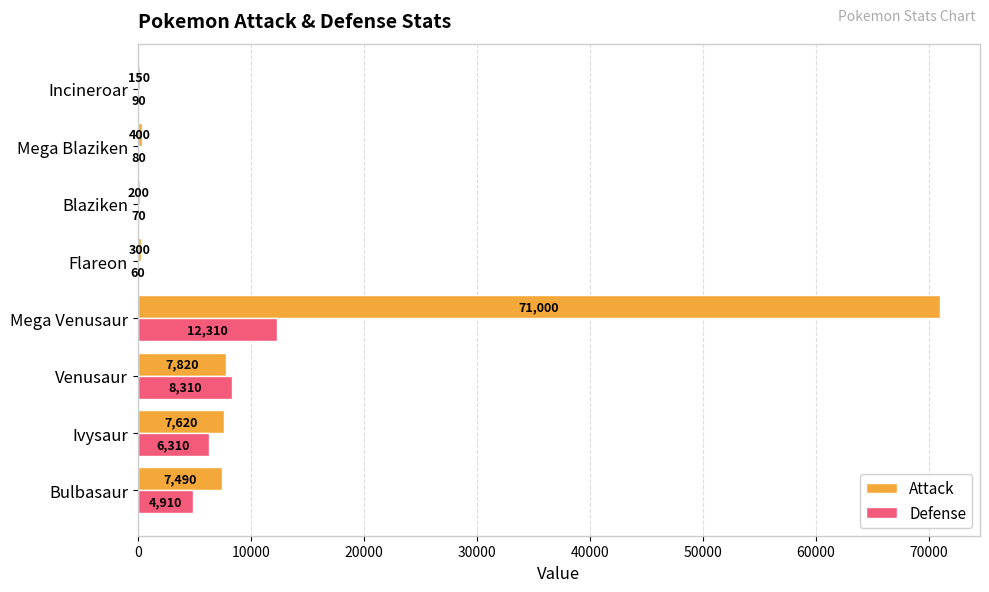

What value does the Defense series have at Mega Venusaur?

12310